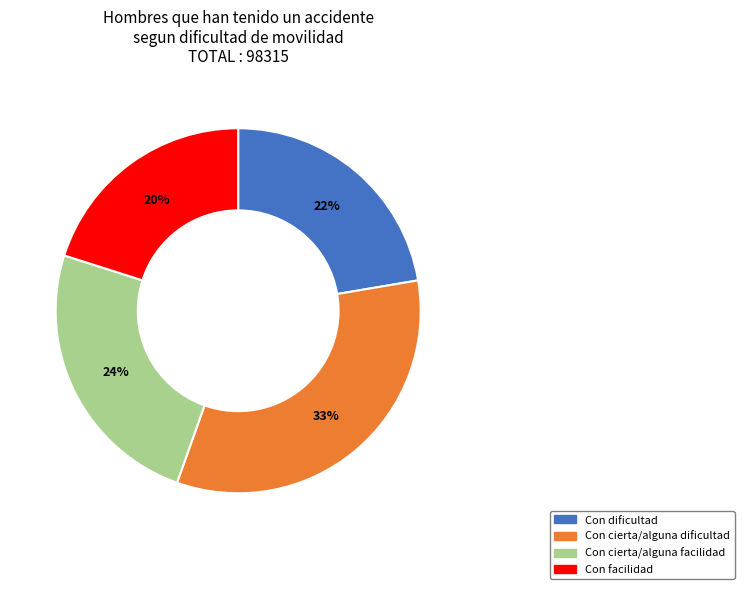

Between Con cierta/alguna facilidad and Con cierta/alguna dificultad, which is larger?

Con cierta/alguna dificultad